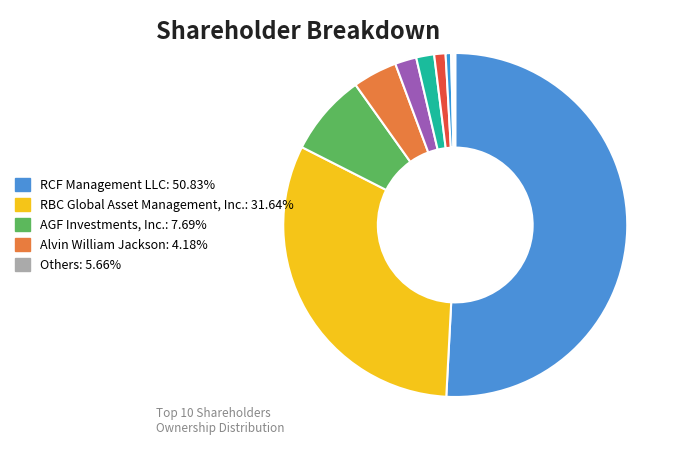

Rank the categories by value from lowest to highest.

David Allan Knight, Ronald Allen Ewing, Gregory Hanks, Gordon Steblin, J. Kristina Walcott, Reagan Glazier, Alvin William Jackson, AGF Investments, Inc., RBC Global Asset Management, Inc., RCF Management LLC